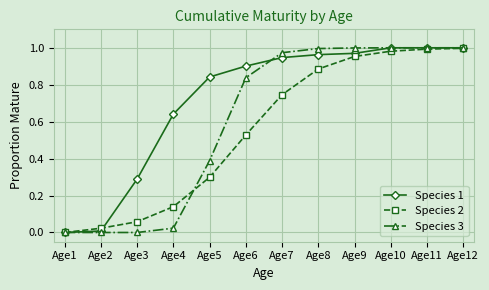

True or false: Species 1 and Species 3 cross at least once.

True